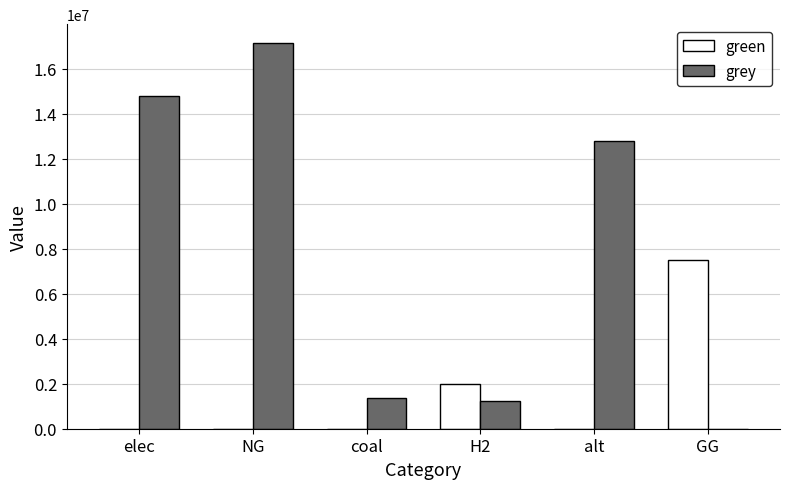

What is the highest value of the green series?

7500000.0